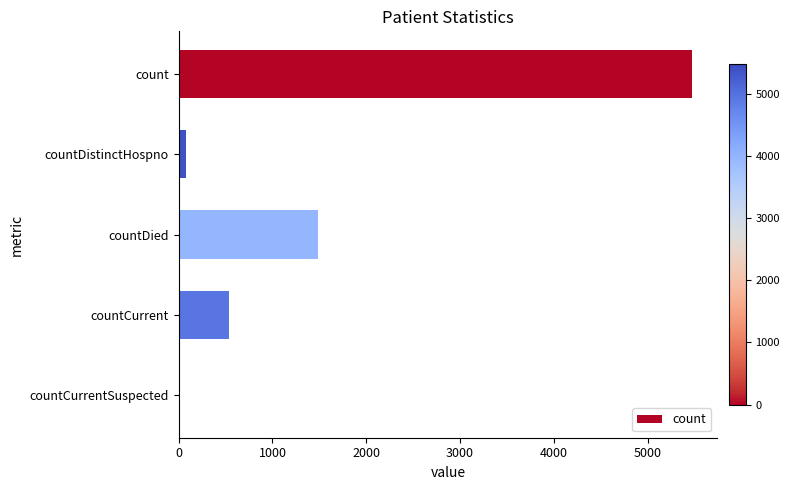

What is the greatest value displayed?

5469